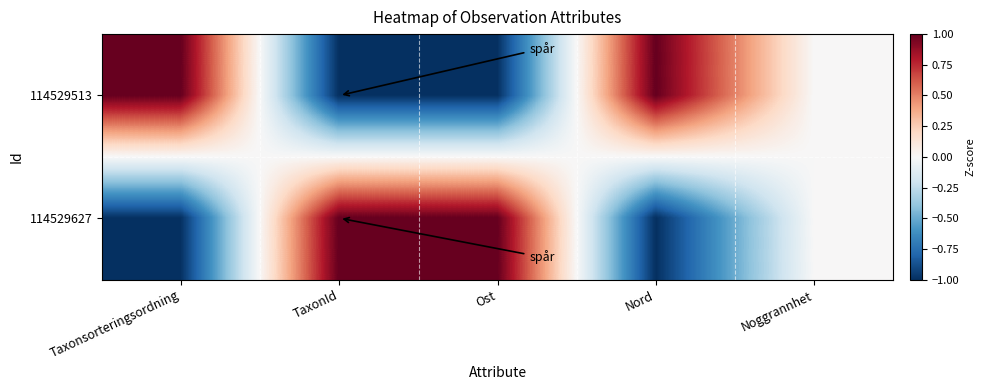

Which label corresponds to the largest value in the chart?

Taxonsorteringsordning